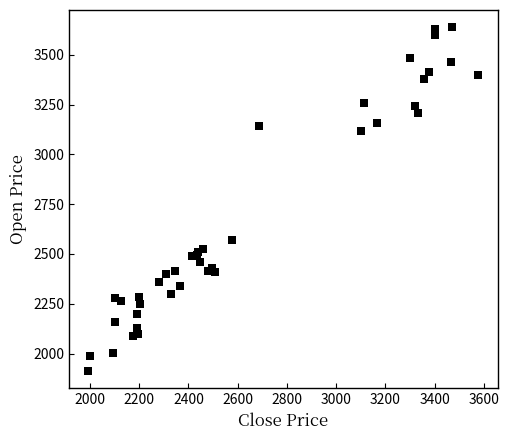

What Y value in the scatter plot is closest to 2775?

2569.0